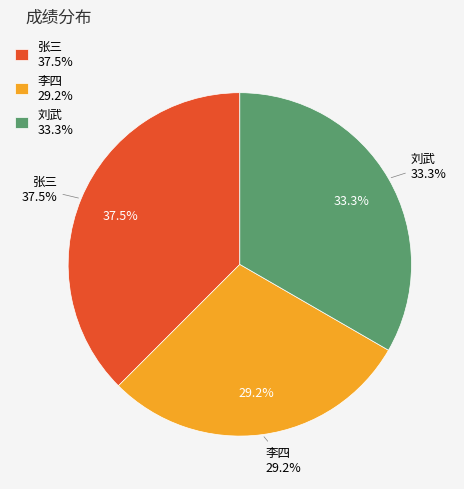

What percentage is the 张三 slice, to the nearest percent?

38%